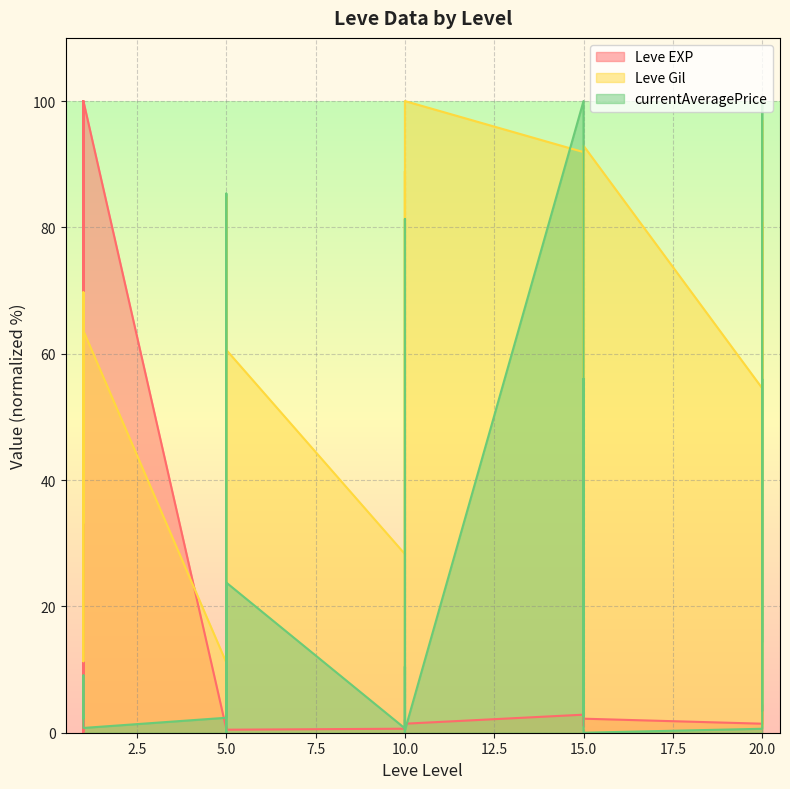

What is the difference between the highest and lowest values at 5?

10.5